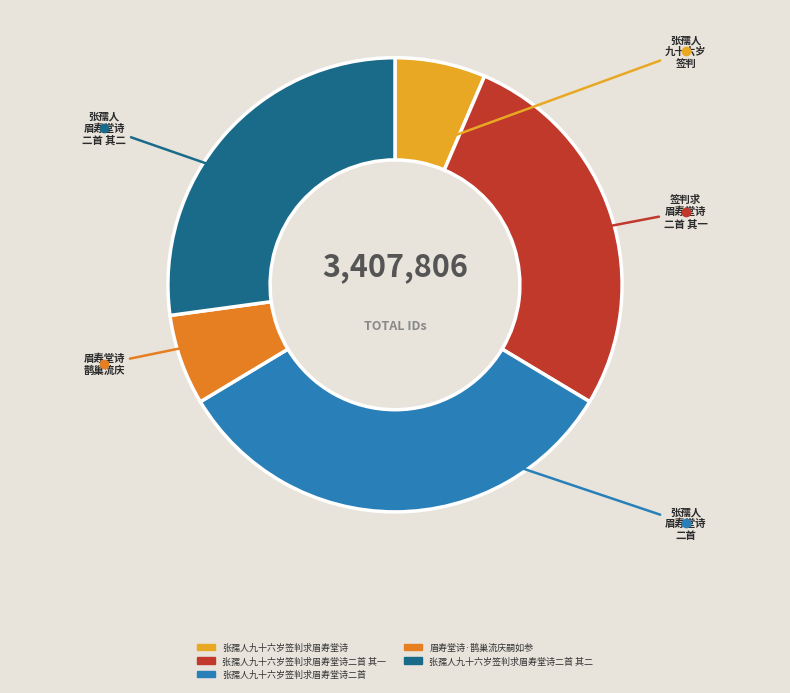

Does any single category account for the majority?

No